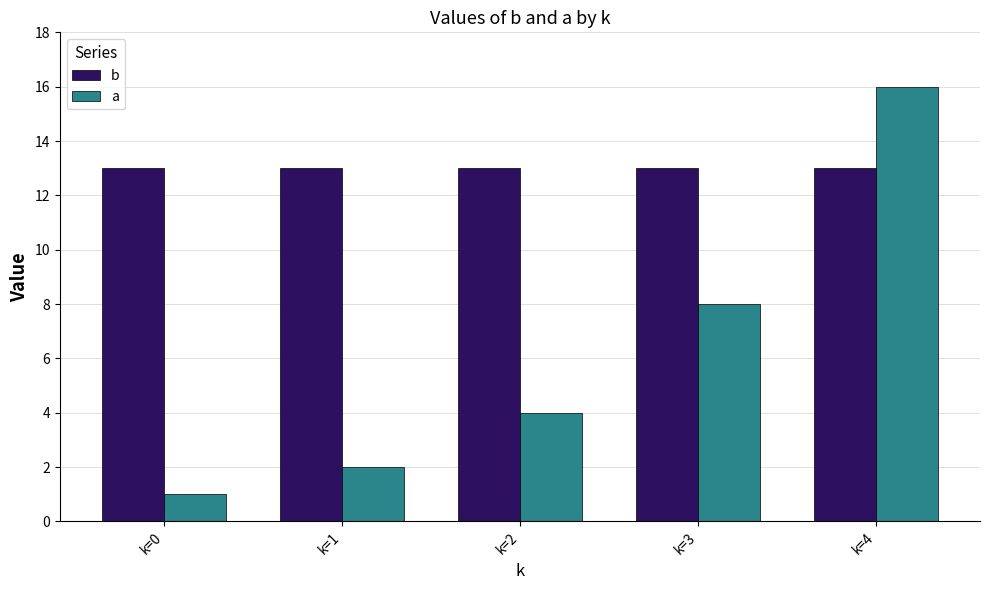

Reading right to left, transcribe all the data shown in this chart.

b: 13	13	13	13	13
a: 16	8	4	2	1